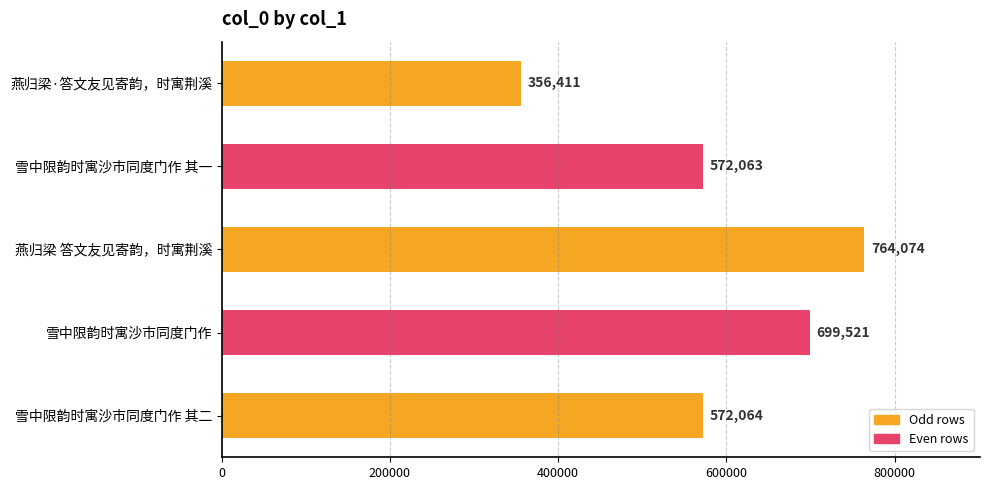

At which label is the value closest to 560242?

雪中限韵时寓沙市同度门作 其一